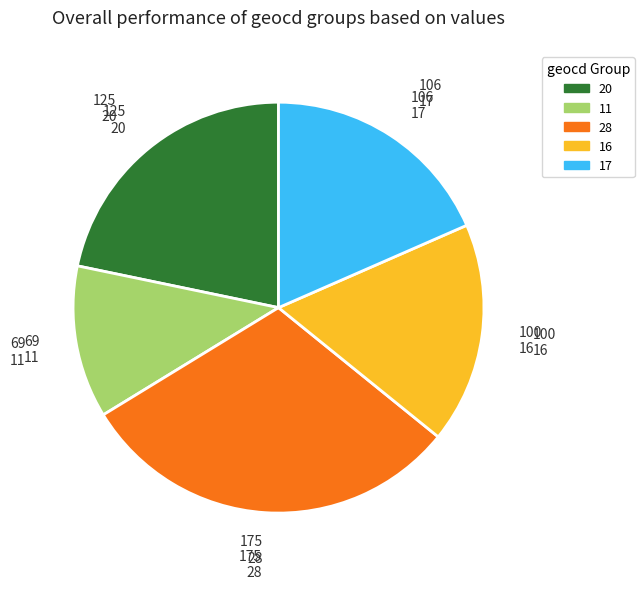

Is there any slice that represents more than half of the pie?

No